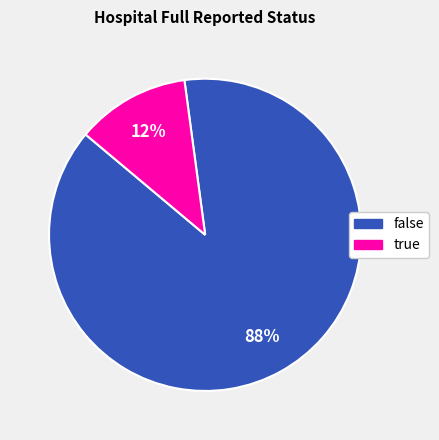

Which has a higher value, false or true?

false